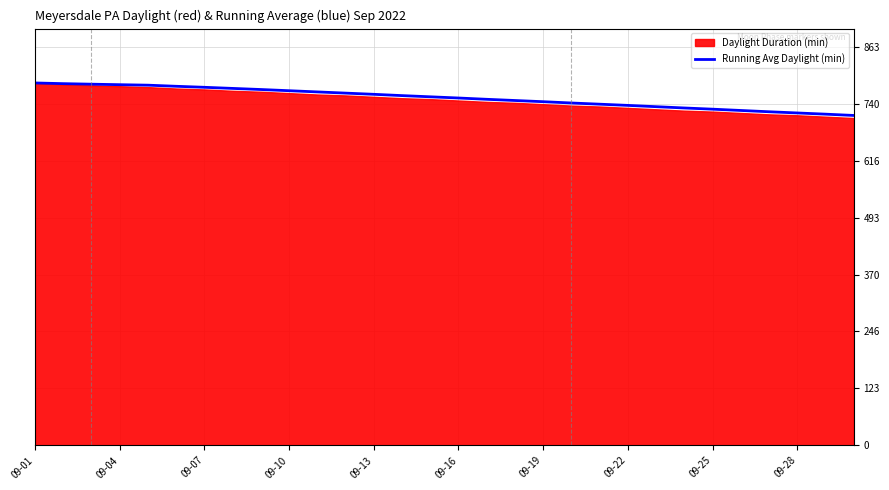

Which label corresponds to the largest value in the chart?

09-01